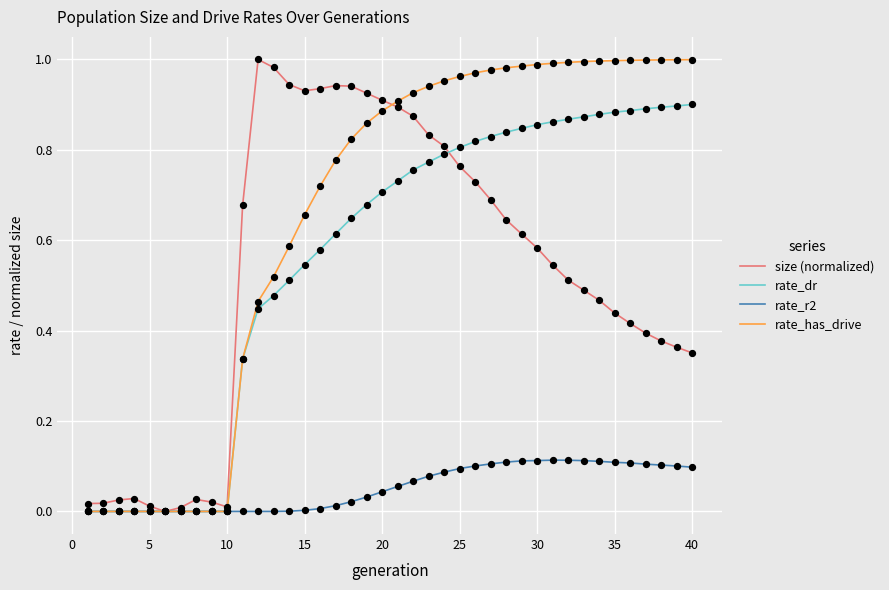

Which series has the largest total across all categories?

rate_has_drive